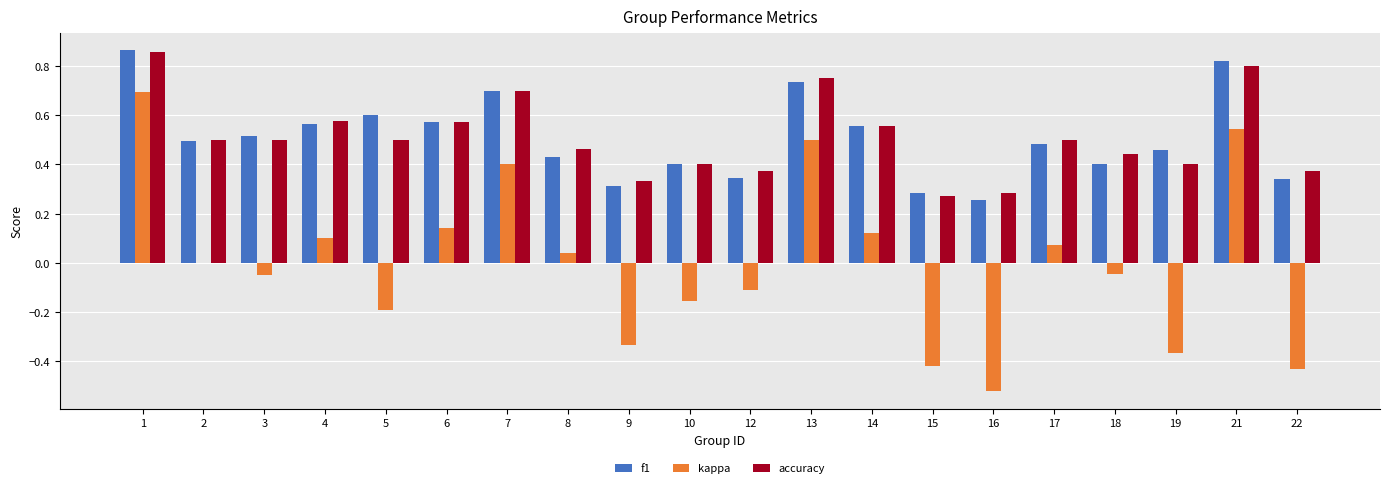

The f1 series shows 0.7 at 17. True or false?

False